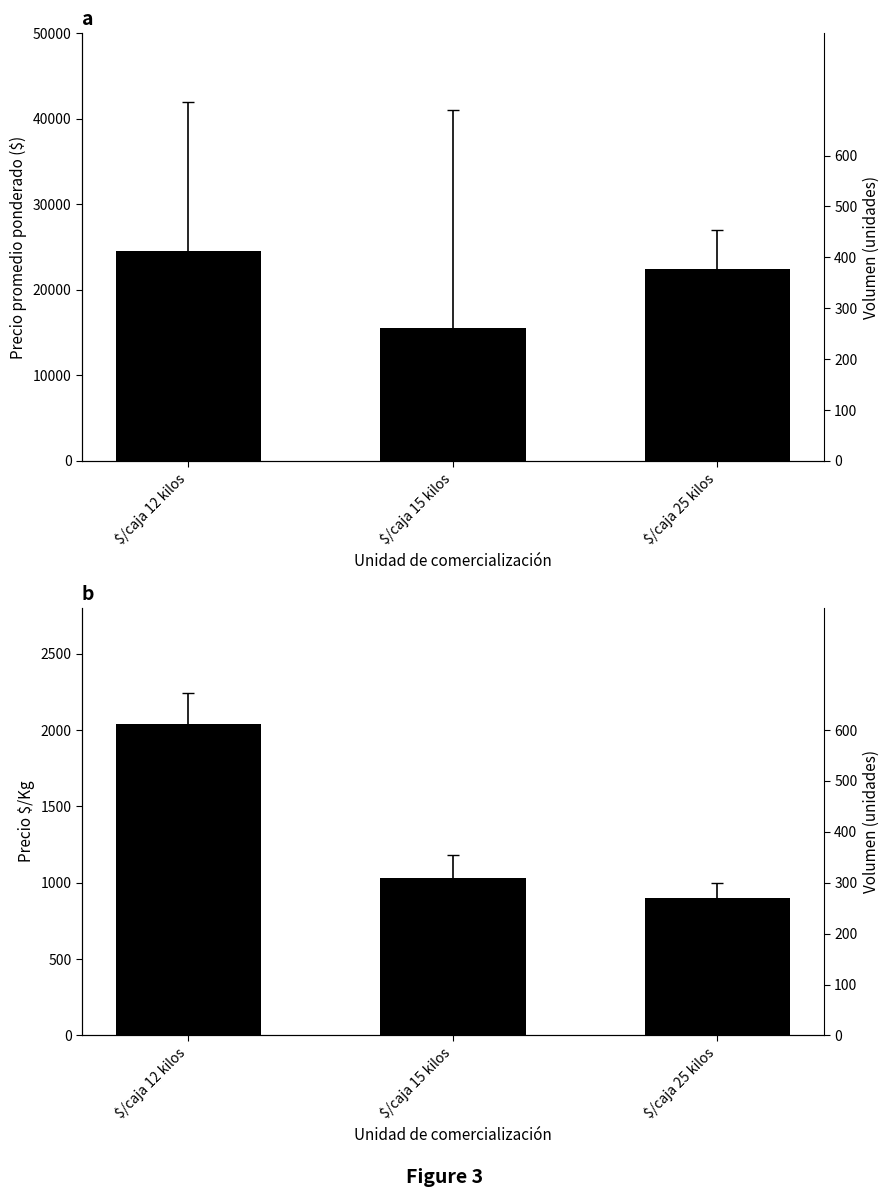

What is the difference between the highest and lowest values at $/caja 15 kilos?

14467